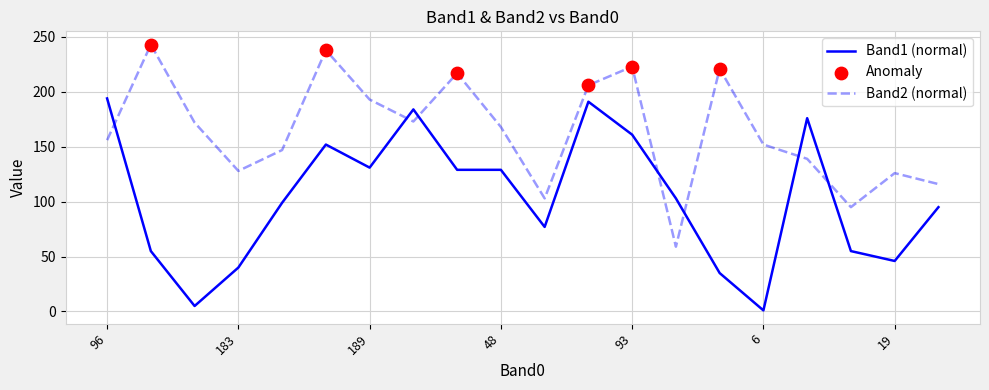

Which series ends up on top after the final intersection of Band2 (normal) and Band1 (normal)?

Band2 (normal)